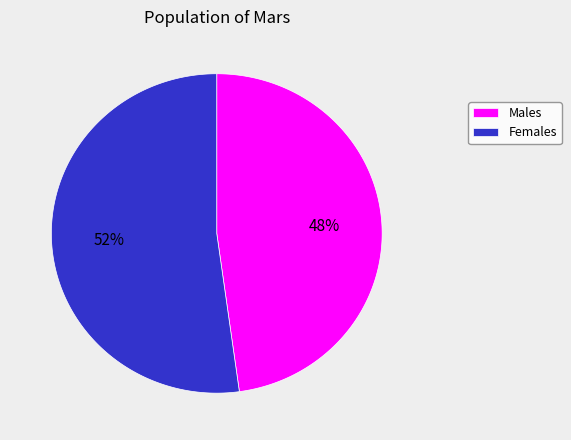

What is the change in value from 210 to 228?

+18